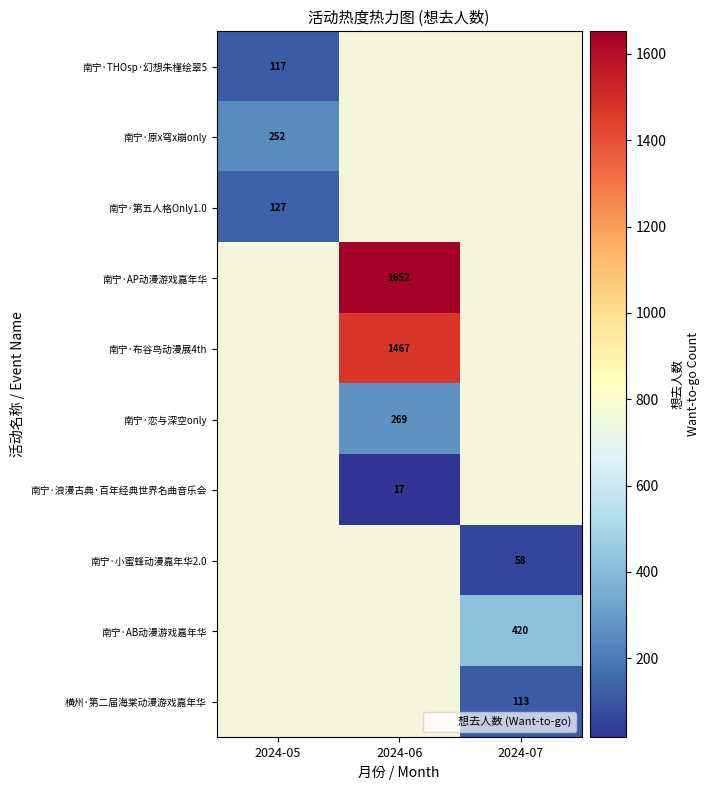

Rank the categories by 南宁·原x穹x崩only value from lowest to highest.

2024-05, 2024-06, 2024-07